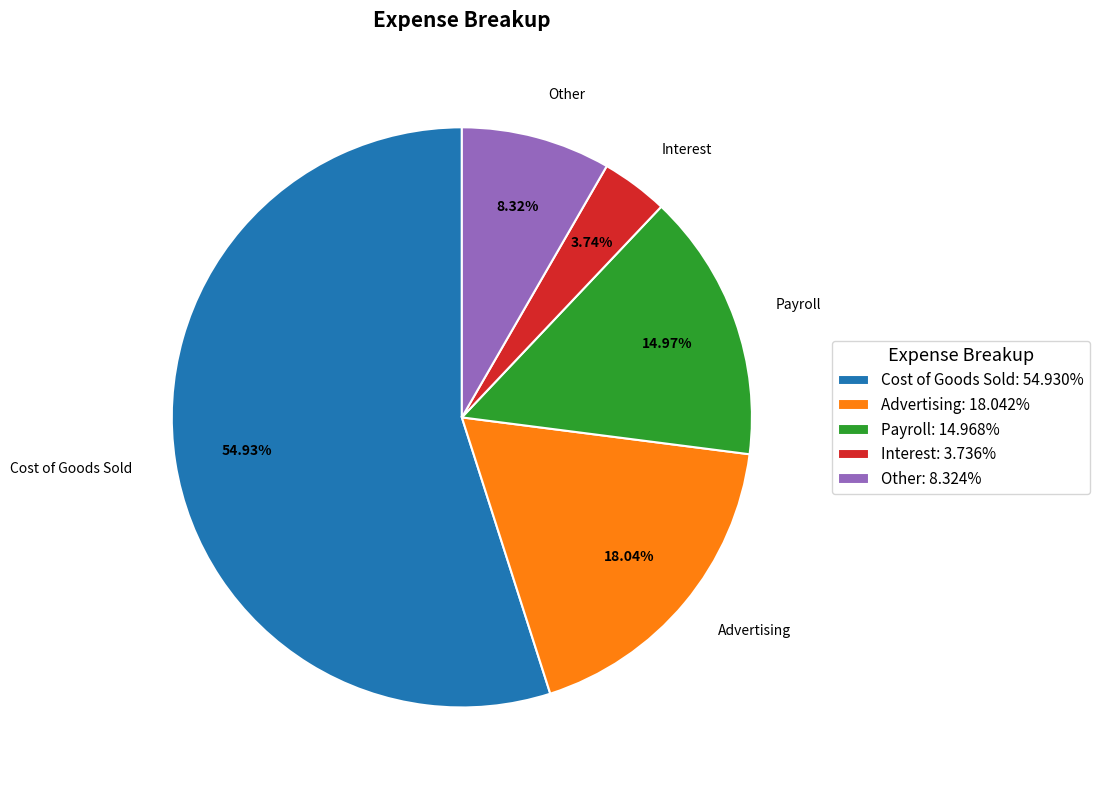

True or false: Other accounts for 8% of the total.

True